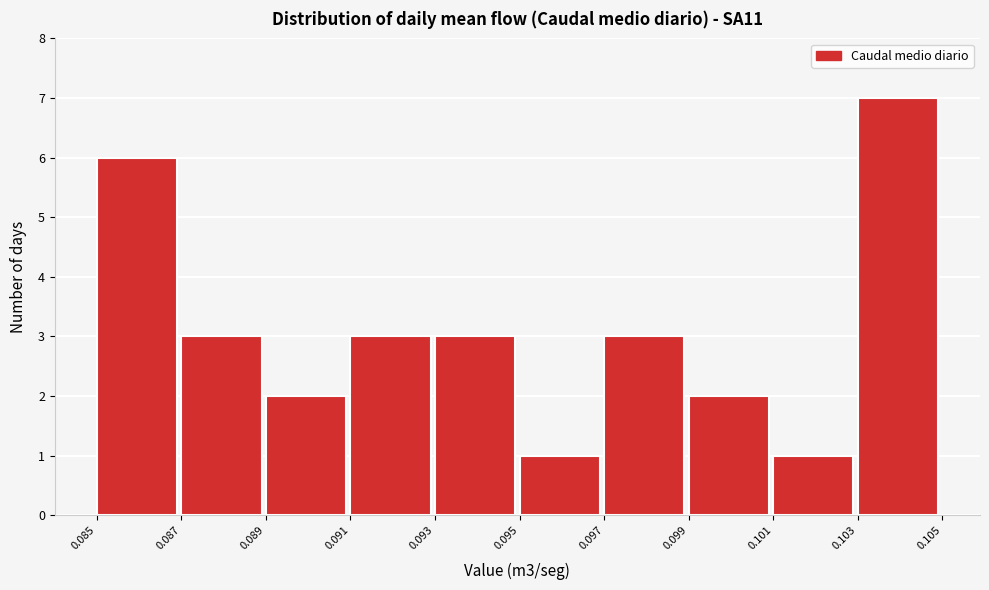

What is the height of the bar covering 0.091 to 0.093 on the x-axis? The values are not printed on the chart, so give them approximately, as read against the axis.

3